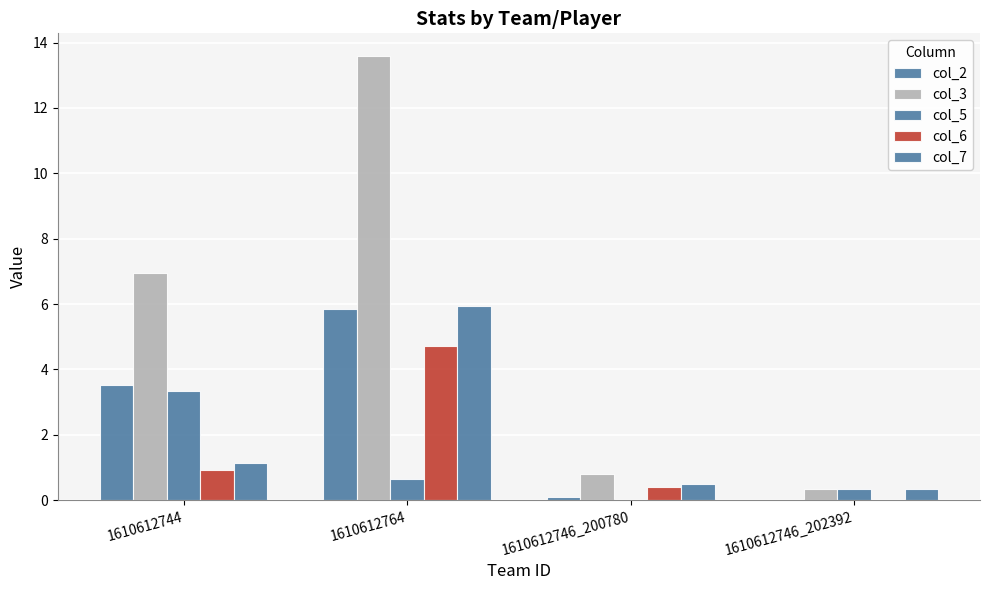

Are the bars grouped side by side (vs. stacked)?

Yes